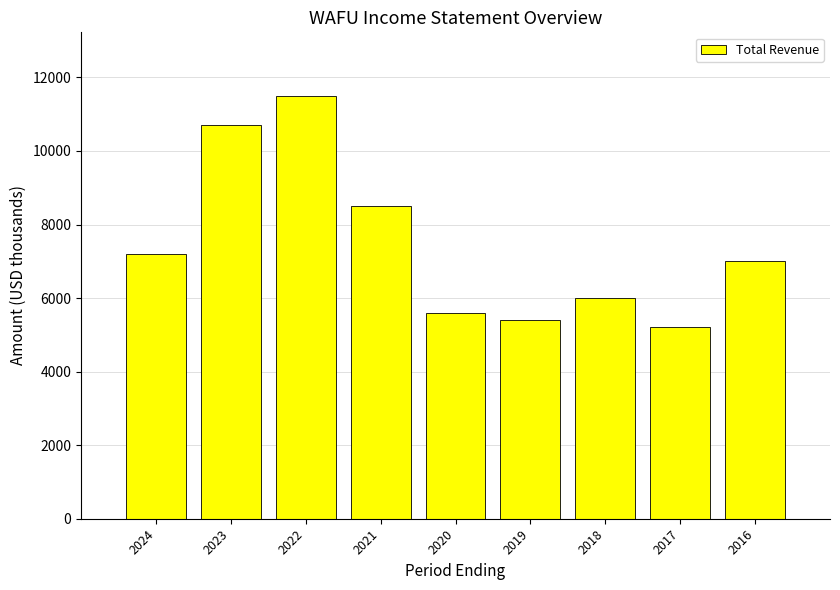

Rank the categories by value from lowest to highest.

2017, 2019, 2020, 2018, 2016, 2024, 2021, 2023, 2022